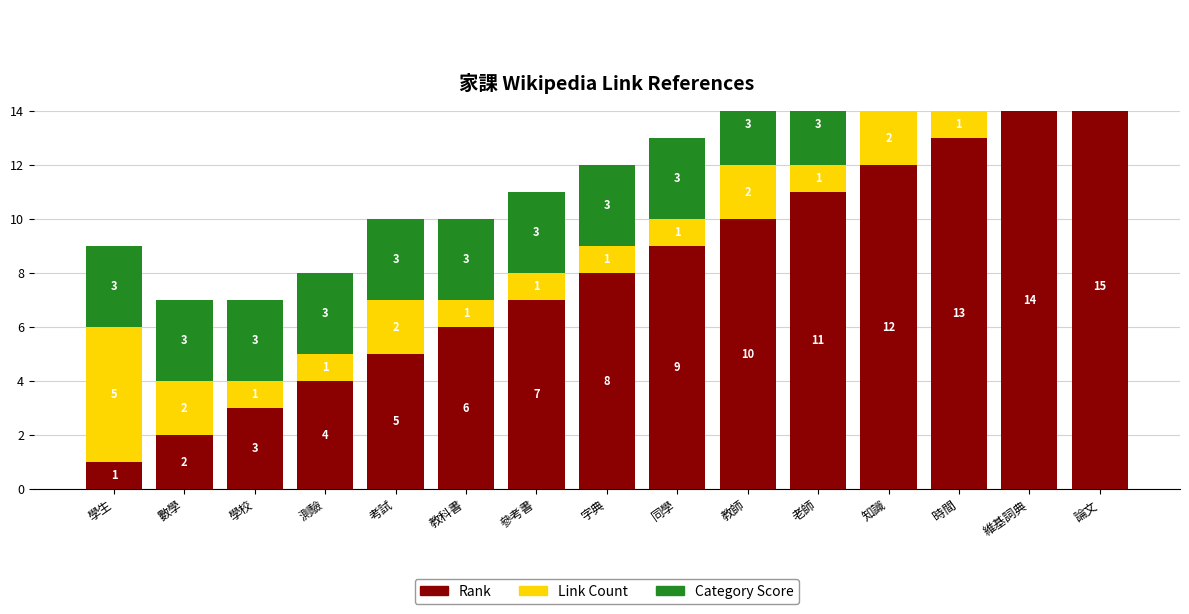

Which series has the widest spread of values?

Rank